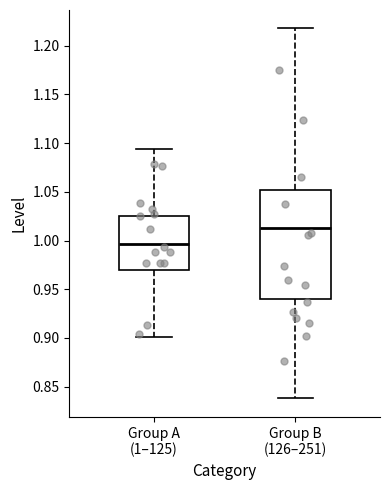

Reading left to right, transcribe this box plot: for each box, give where its median line is, the range the box spans, and where its two whiskers end, as read against the y-axis. The values are not printed on the chart, so give them approximately, as read against the axis.

Group A (1–125): median 0.995, box 0.970 to 1.025, whiskers 0.900 to 1.095
Group B (126–251): median 1.015, box 0.940 to 1.050, whiskers 0.840 to 1.220